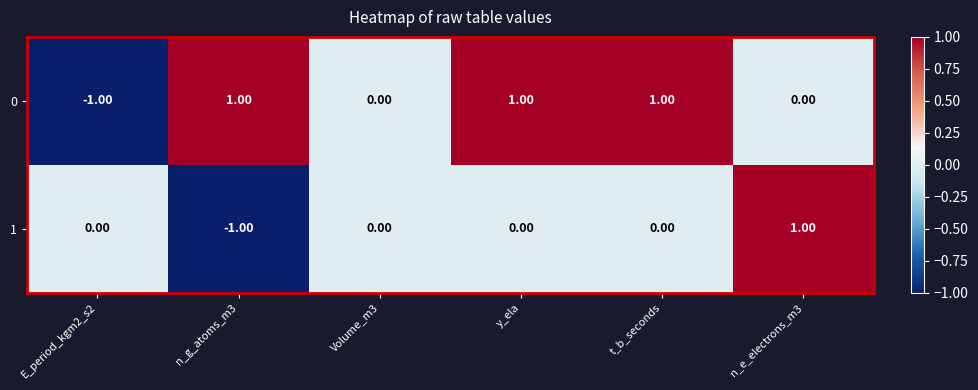

At y_ela, list the series in order from largest to smallest.

0, 1